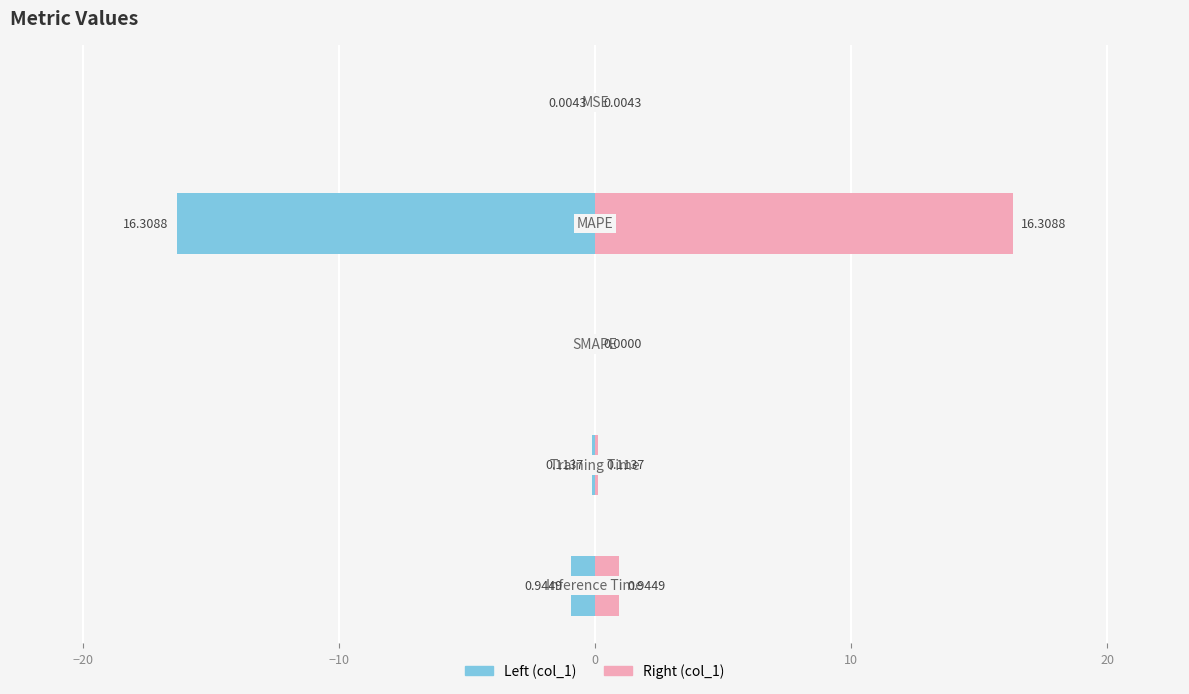

What is the difference between the second highest and second lowest values?

0.9